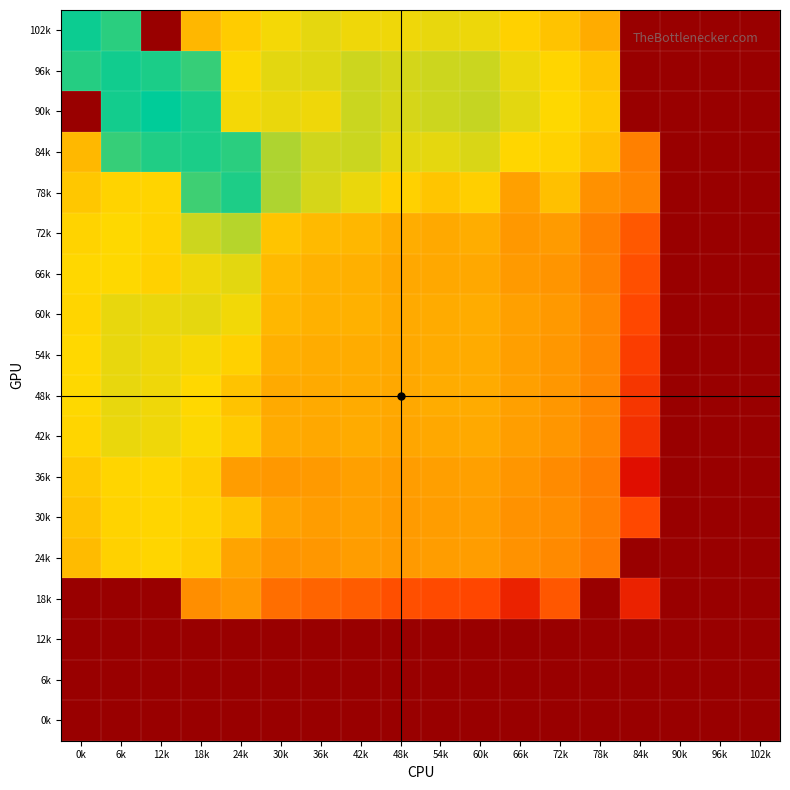

Reading left to right, list all the values displayed in this chart.

102k: 0k=-0.5	6k=-0.7	12k=-10.0	18k=-3.2	24k=-2.6	30k=-2.3	36k=-2.1	42k=-2.2	48k=-2.2	54k=-2.1	60k=-2.2	66k=-2.5	72k=-2.8	78k=-3.4	84k=-10.0	90k=-10.0	96k=-10.0	102k=-10.0
96k: 0k=-0.7	6k=-0.5	12k=-0.6	18k=-0.8	24k=-2.3	30k=-2.1	36k=-2.1	42k=-2.0	48k=-2.0	54k=-1.9	60k=-1.9	66k=-2.2	72k=-2.4	78k=-2.8	84k=-10.0	90k=-10.0	96k=-10.0	102k=-10.0
90k: 0k=-10.0	6k=-0.6	12k=-0.4	18k=-0.6	24k=-2.2	30k=-2.2	36k=-2.2	42k=-1.9	48k=-2.0	54k=-2.0	60k=-1.9	66k=-2.1	72k=-2.3	78k=-2.7	84k=-10.0	90k=-10.0	96k=-10.0	102k=-10.0
84k: 0k=-3.1	6k=-0.8	12k=-0.7	18k=-0.6	24k=-0.7	30k=-1.7	36k=-2.0	42k=-1.9	48k=-2.1	54k=-2.1	60k=-2.0	66k=-2.4	72k=-2.5	78k=-3.0	84k=-4.6	90k=-10.0	96k=-10.0	102k=-10.0
78k: 0k=-2.8	6k=-2.5	12k=-2.4	18k=-0.9	24k=-0.6	30k=-1.7	36k=-2.0	42k=-2.2	48k=-2.5	54k=-2.8	60k=-2.6	66k=-3.7	72k=-2.9	78k=-4.1	84k=-4.5	90k=-10.0	96k=-10.0	102k=-10.0
72k: 0k=-2.5	6k=-2.3	12k=-2.4	18k=-1.9	24k=-1.8	30k=-2.8	36k=-3.1	42k=-3.2	48k=-3.4	54k=-3.5	60k=-3.4	66k=-3.9	72k=-3.9	78k=-4.6	84k=-5.6	90k=-10.0	96k=-10.0	102k=-10.0
66k: 0k=-2.4	6k=-2.3	12k=-2.5	18k=-2.2	24k=-2.1	30k=-3.1	36k=-3.3	42k=-3.3	48k=-3.5	54k=-3.5	60k=-3.5	66k=-3.9	72k=-4.0	78k=-4.5	84k=-5.9	90k=-10.0	96k=-10.0	102k=-10.0
60k: 0k=-2.4	6k=-2.2	12k=-2.2	18k=-2.1	24k=-2.2	30k=-3.2	36k=-3.3	42k=-3.3	48k=-3.5	54k=-3.4	60k=-3.4	66k=-3.7	72k=-3.9	78k=-4.4	84k=-6.1	90k=-10.0	96k=-10.0	102k=-10.0
54k: 0k=-2.3	6k=-2.2	12k=-2.2	18k=-2.3	24k=-2.5	30k=-3.3	36k=-3.4	42k=-3.4	48k=-3.5	54k=-3.5	60k=-3.5	66k=-3.8	72k=-4.0	78k=-4.4	84k=-6.4	90k=-10.0	96k=-10.0	102k=-10.0
48k: 0k=-2.3	6k=-2.1	12k=-2.2	18k=-2.3	24k=-2.9	30k=-3.5	36k=-3.5	42k=-3.4	48k=-3.5	54k=-3.4	60k=-3.5	66k=-3.8	72k=-4.0	78k=-4.4	84k=-6.6	90k=-10.0	96k=-10.0	102k=-10.0
42k: 0k=-2.4	6k=-2.2	12k=-2.2	18k=-2.3	24k=-2.7	30k=-3.4	36k=-3.5	42k=-3.5	48k=-3.6	54k=-3.5	60k=-3.5	66k=-3.8	72k=-4.0	78k=-4.4	84k=-6.7	90k=-10.0	96k=-10.0	102k=-10.0
36k: 0k=-2.7	6k=-2.4	12k=-2.4	18k=-2.6	24k=-3.8	30k=-3.9	36k=-3.9	42k=-3.8	48k=-3.8	54k=-3.8	60k=-3.8	66k=-4.0	72k=-4.3	78k=-4.6	84k=-7.7	90k=-10.0	96k=-10.0	102k=-10.0
30k: 0k=-2.9	6k=-2.5	12k=-2.4	18k=-2.5	24k=-2.8	30k=-3.7	36k=-3.8	42k=-3.8	48k=-3.9	54k=-3.8	60k=-3.8	66k=-4.1	72k=-4.2	78k=-4.7	84k=-6.1	90k=-10.0	96k=-10.0	102k=-10.0
24k: 0k=-3.1	6k=-2.5	12k=-2.4	18k=-2.6	24k=-3.6	30k=-4.0	36k=-4.0	42k=-3.8	48k=-3.9	54k=-3.8	60k=-3.8	66k=-4.1	72k=-4.3	78k=-4.7	84k=-10.0	90k=-10.0	96k=-10.0	102k=-10.0
18k: 0k=-10.0	6k=-10.0	12k=-10.0	18k=-4.2	24k=-4.0	30k=-5.0	36k=-5.3	42k=-5.5	48k=-5.9	54k=-6.0	60k=-6.1	66k=-7.1	72k=-5.7	78k=-10.0	84k=-7.1	90k=-10.0	96k=-10.0	102k=-10.0
12k: 0k=-10.0	6k=-10.0	12k=-10.0	18k=-10.0	24k=-10.0	30k=-10.0	36k=-10.0	42k=-10.0	48k=-10.0	54k=-10.0	60k=-10.0	66k=-10.0	72k=-10.0	78k=-10.0	84k=-10.0	90k=-10.0	96k=-10.0	102k=-10.0
6k: 0k=-10.0	6k=-10.0	12k=-10.0	18k=-10.0	24k=-10.0	30k=-10.0	36k=-10.0	42k=-10.0	48k=-10.0	54k=-10.0	60k=-10.0	66k=-10.0	72k=-10.0	78k=-10.0	84k=-10.0	90k=-10.0	96k=-10.0	102k=-10.0
0k: 0k=-10.0	6k=-10.0	12k=-10.0	18k=-10.0	24k=-10.0	30k=-10.0	36k=-10.0	42k=-10.0	48k=-10.0	54k=-10.0	60k=-10.0	66k=-10.0	72k=-10.0	78k=-10.0	84k=-10.0	90k=-10.0	96k=-10.0	102k=-10.0